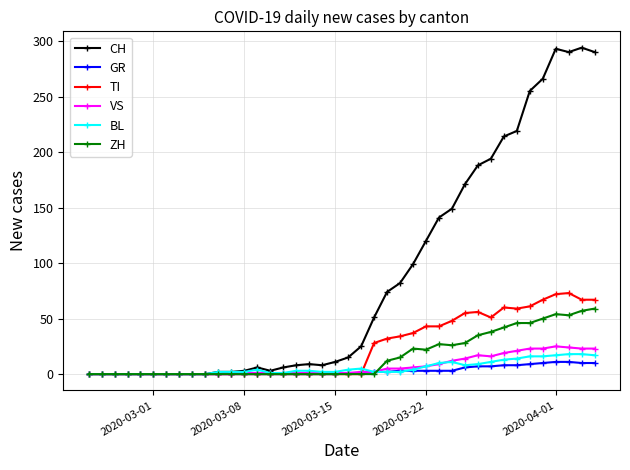

How many distinct data groups are displayed?

6